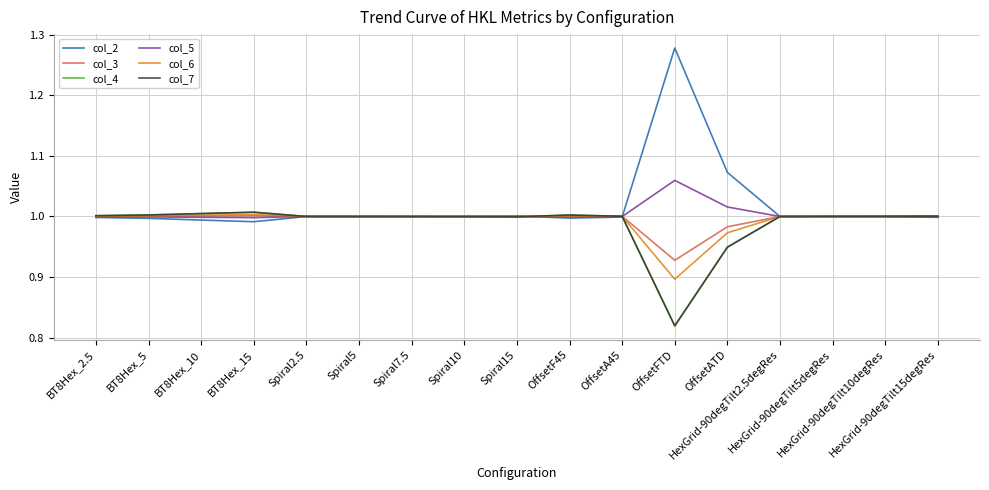

Is this an area chart (filled region under the line)?

No